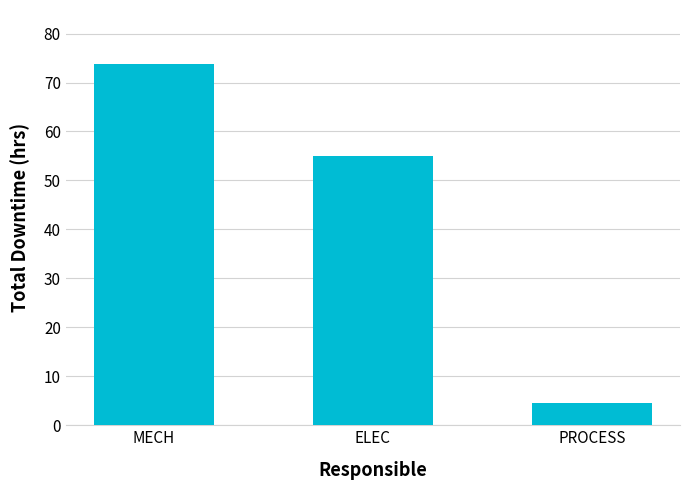

What is the maximum value shown in the chart?

73.8